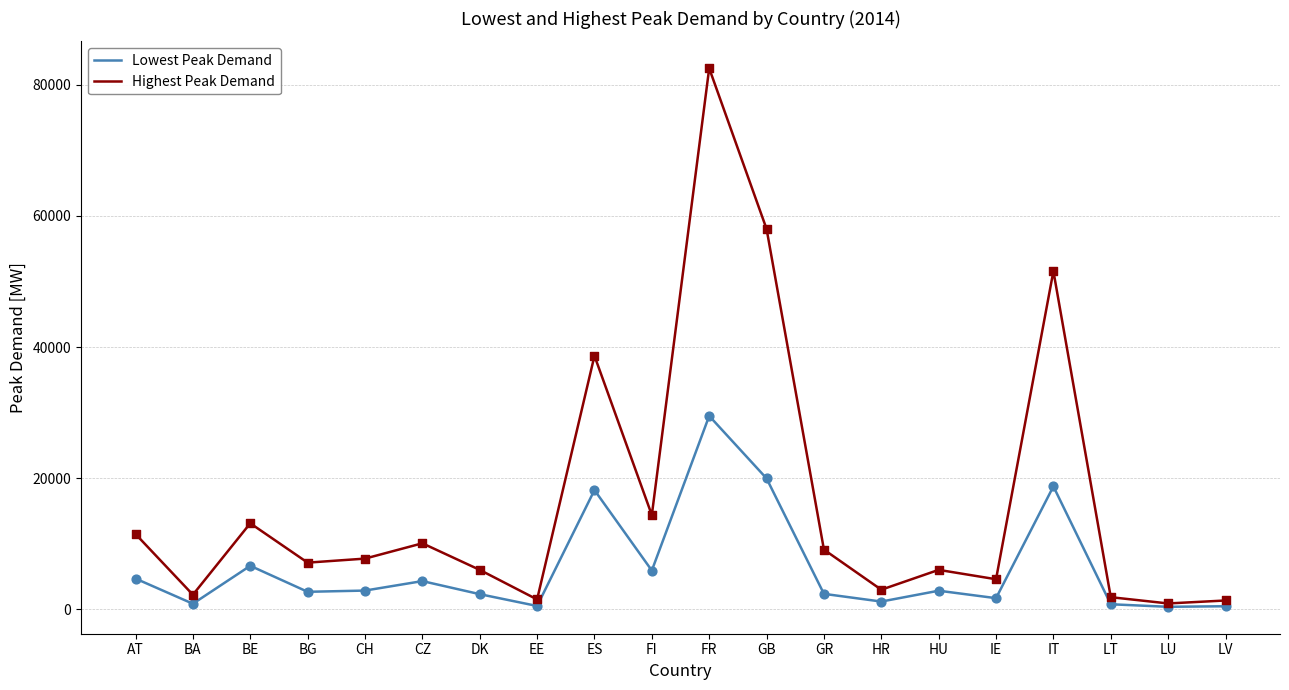

Which series changed the most between BG and LU?

Highest Peak Demand